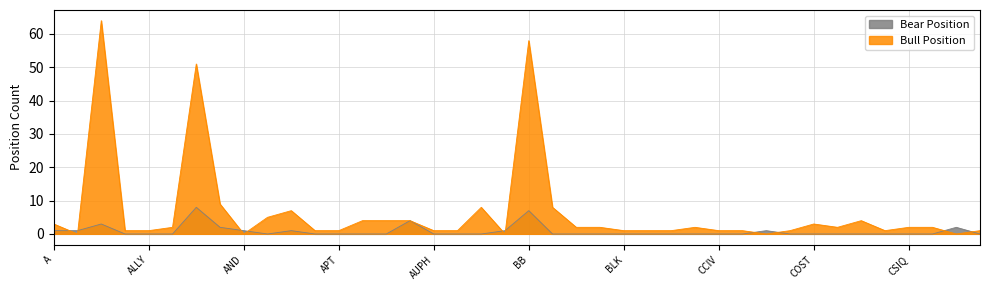

What is the total value across all series at CCIV?

1